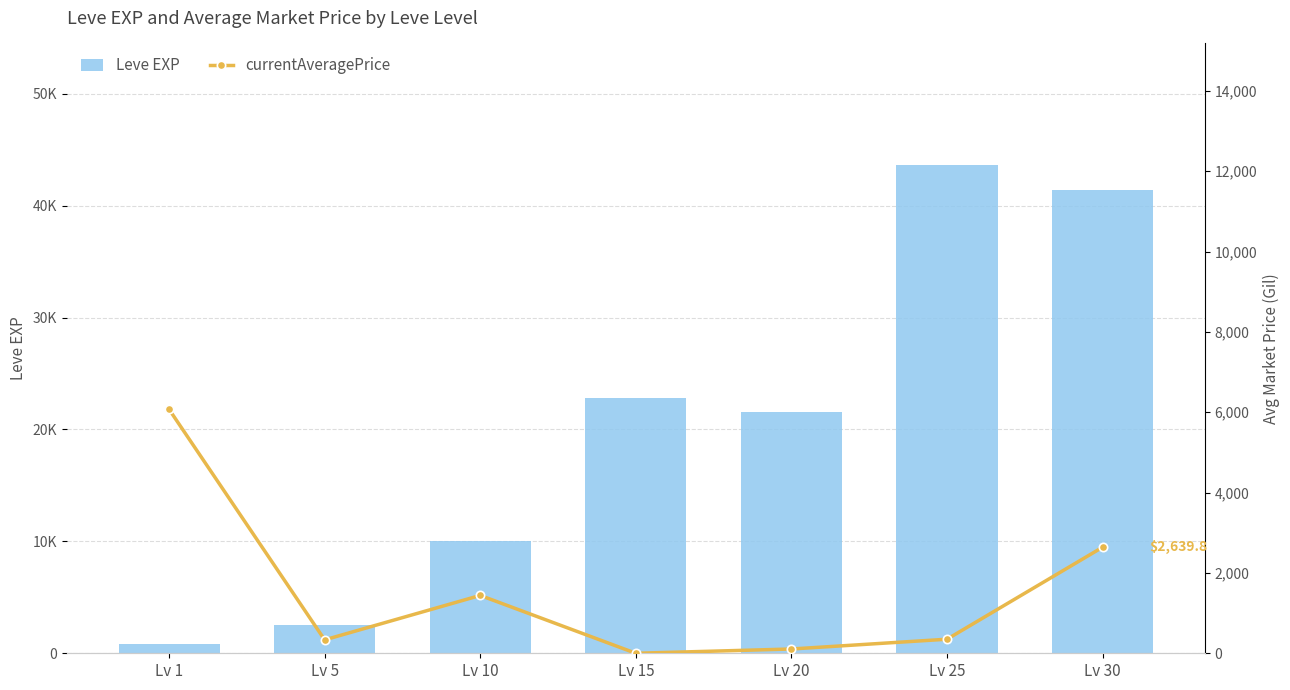

Are the bars grouped side by side (vs. stacked)?

Yes